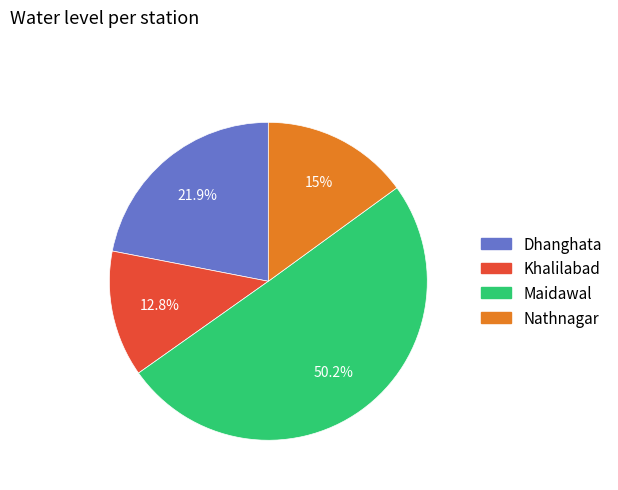

To the nearest percent, what is the combined percentage of Khalilabad and Dhanghata?

35%